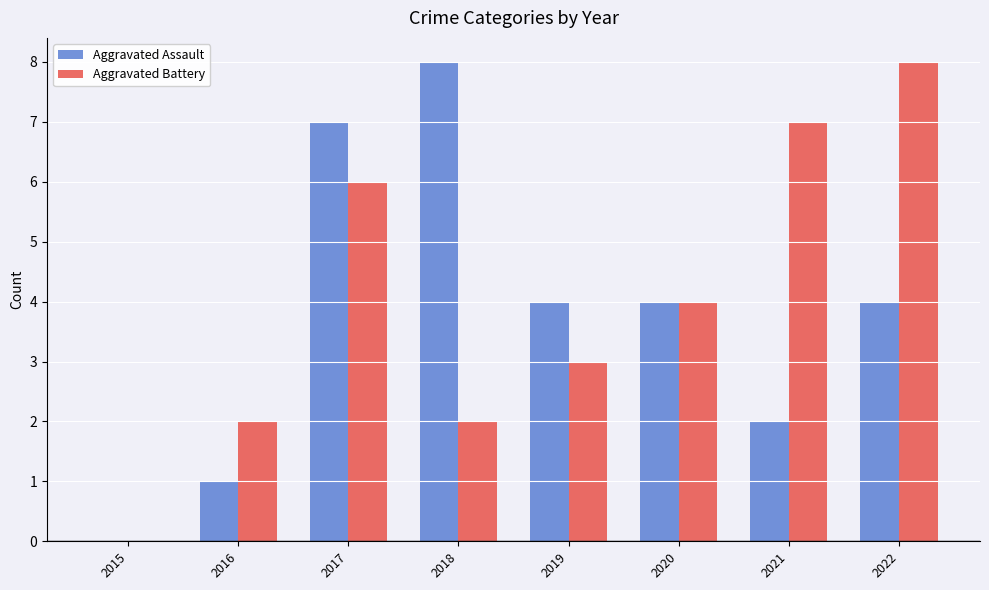

Reading right to left, list all the values displayed in this chart.

Aggravated Assault: 4	2	4	4	8	7	1	0
Aggravated Battery: 8	7	4	3	2	6	2	0